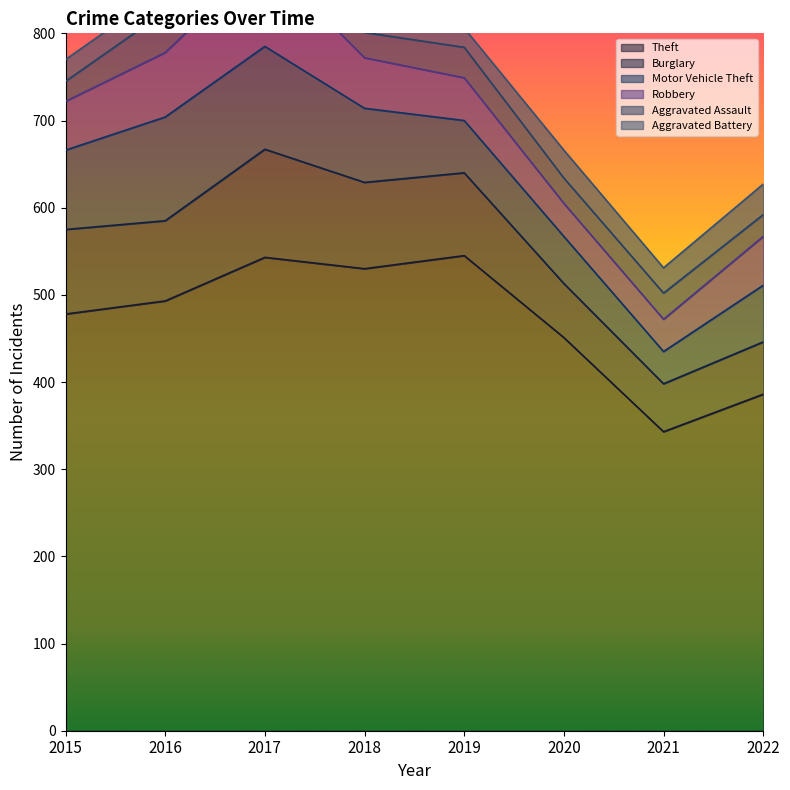

At which category does Aggravated Assault reach its first local valley?

2018